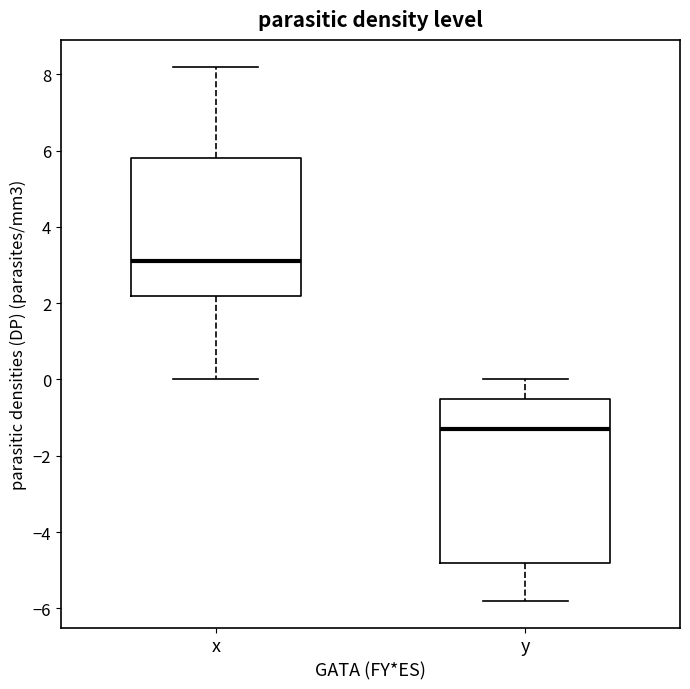

Reading left to right, transcribe this box plot: for each box, give where its median line is, the range the box spans, and where its two whiskers end, as read against the y-axis. The values are not printed on the chart, so give them approximately, as read against the axis.

x: median 3.2, box 2.2 to 5.8, whiskers 0.0 to 8.2
y: median -1.2, box -4.8 to -0.4, whiskers -5.8 to 0.0